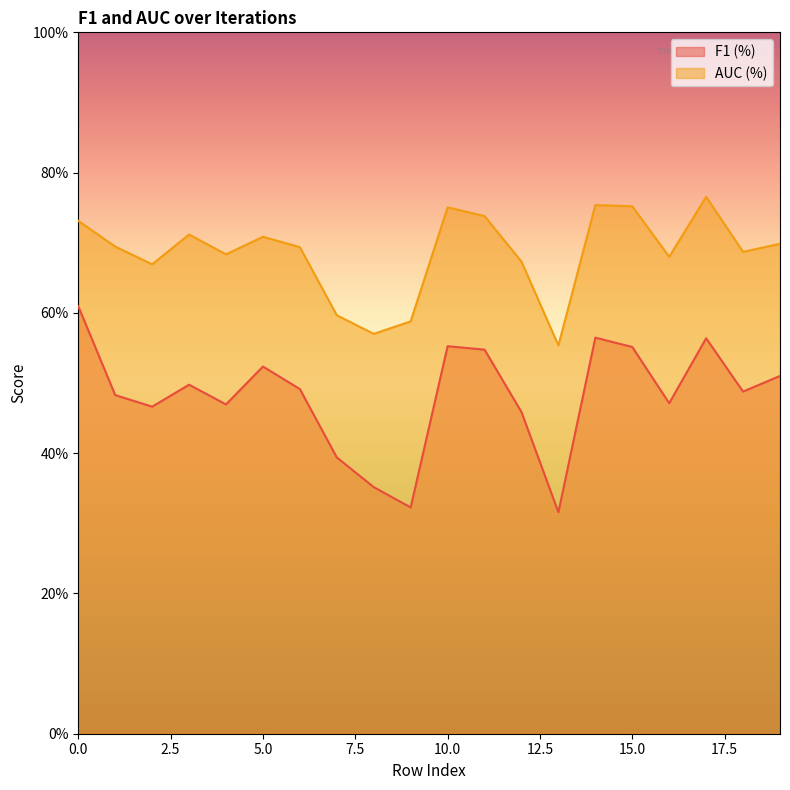

What are all the series names shown in the legend?

F1 (%), AUC (%)